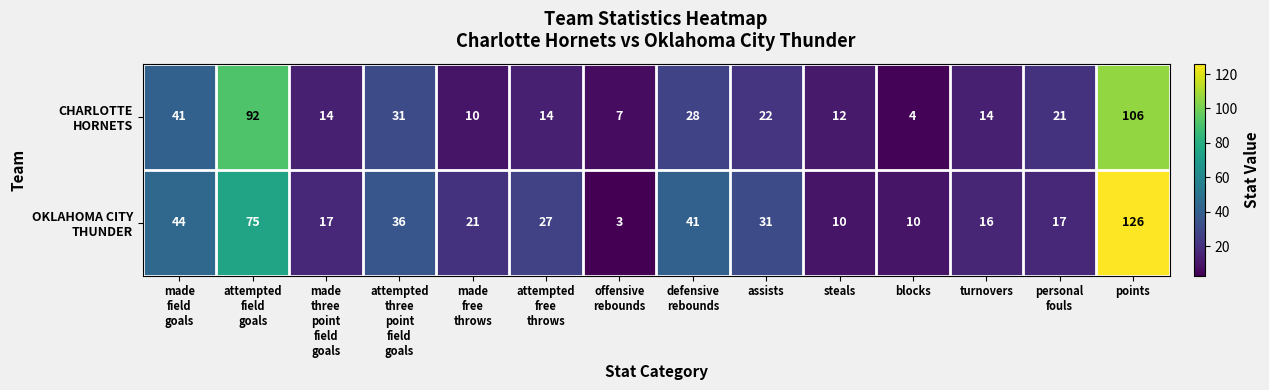

At which category does the chart reach its peak across all series?

points